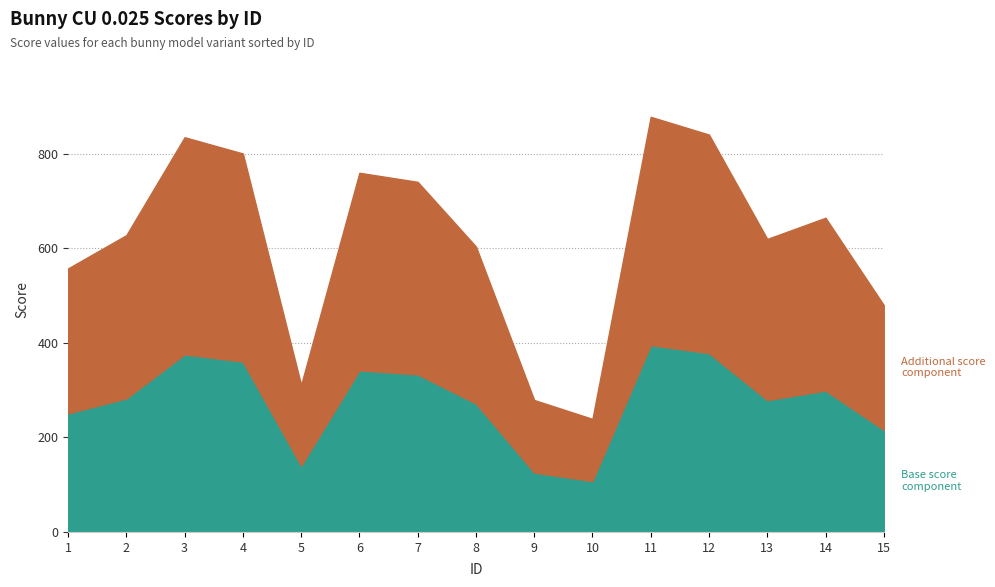

Rank the categories by value from lowest to highest.

10, 9, 5, 15, 1, 8, 13, 2, 14, 7, 6, 4, 3, 12, 11